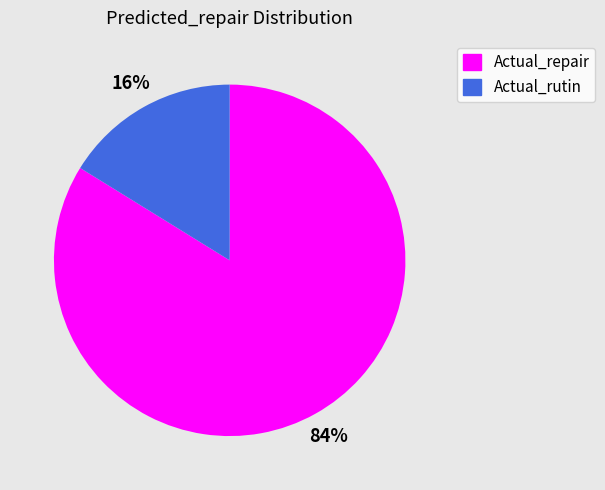

What is the smallest slice in the pie chart?

Actual_rutin